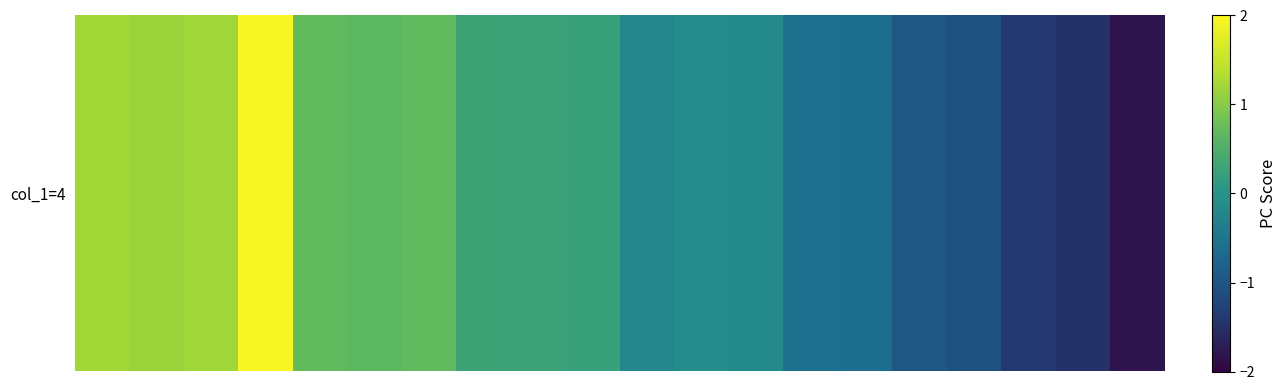

What is the difference between the values at 12 and 3?

2.1